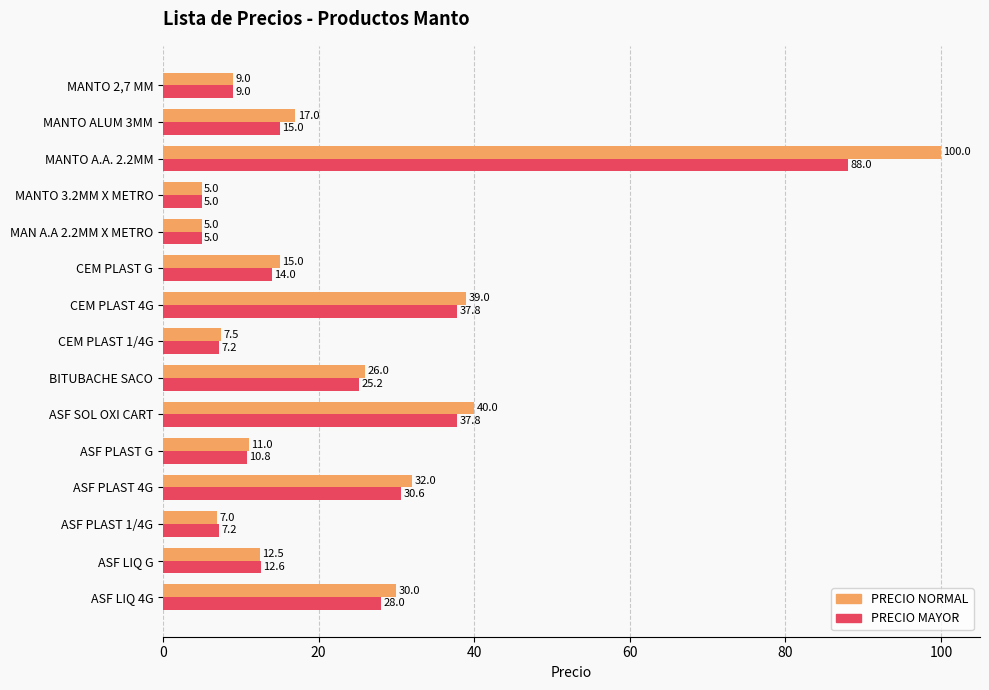

Which series has the widest spread of values?

PRECIO NORMAL